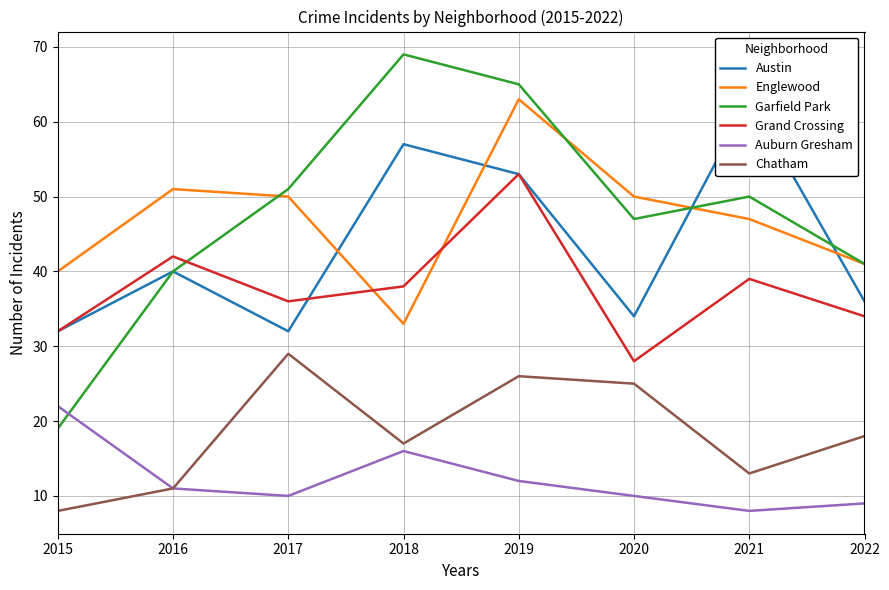

How many lines are shown in the chart?

6